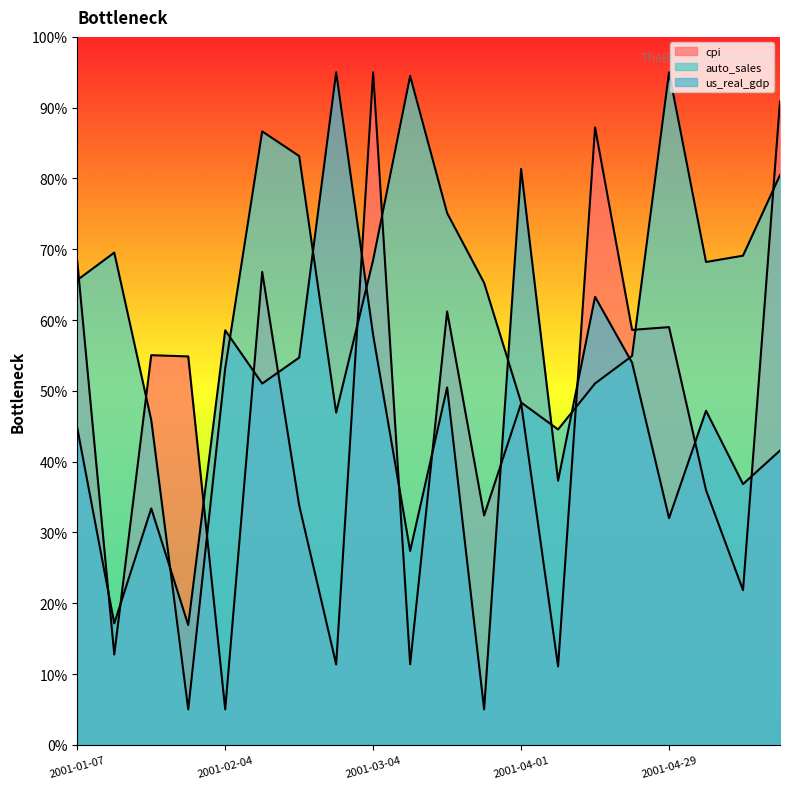

What is the difference between the highest and lowest values at 2001-05-20?

49.3